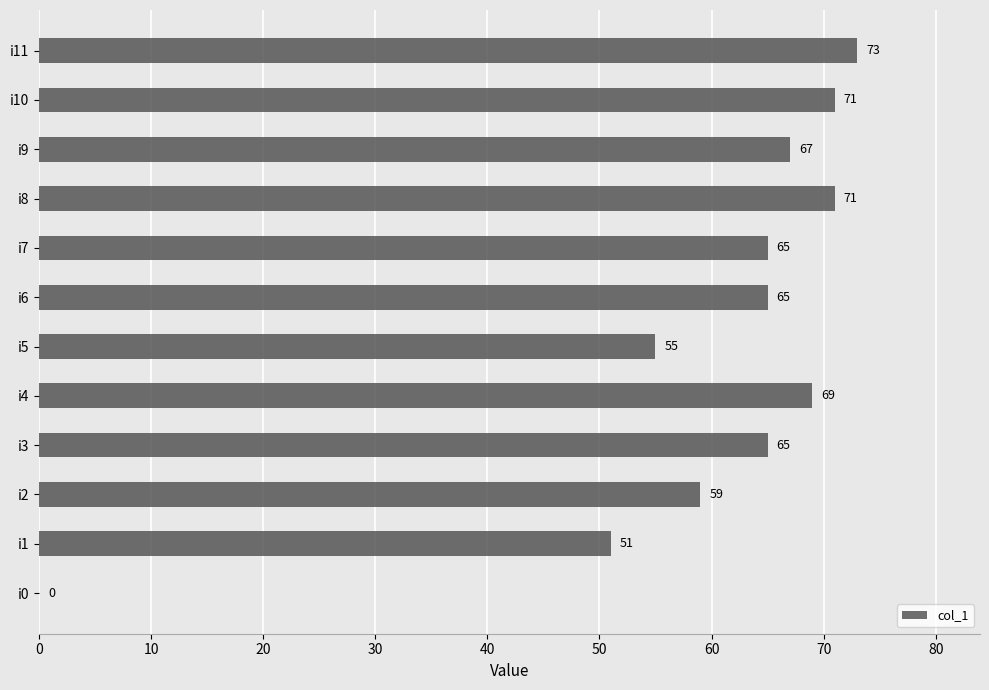

Which category has the highest value across all series?

i11